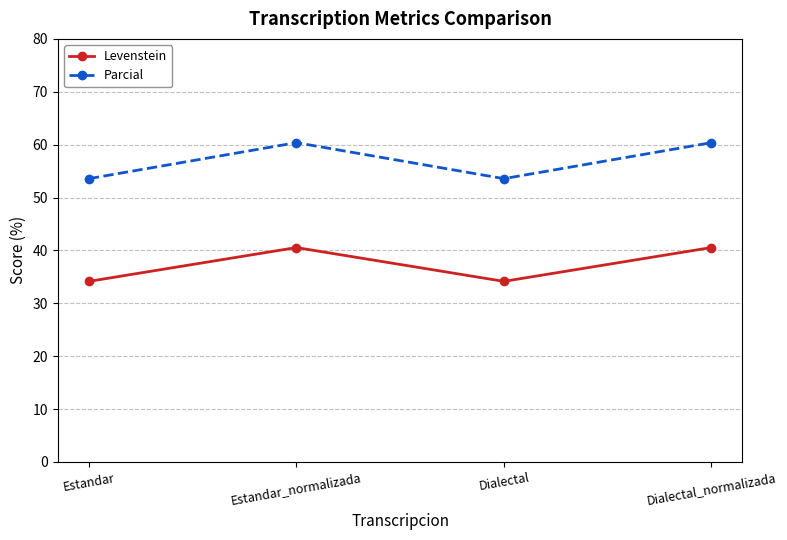

What is the sum of the Levenstein values at Dialectal and Dialectal_normalizada?

74.7